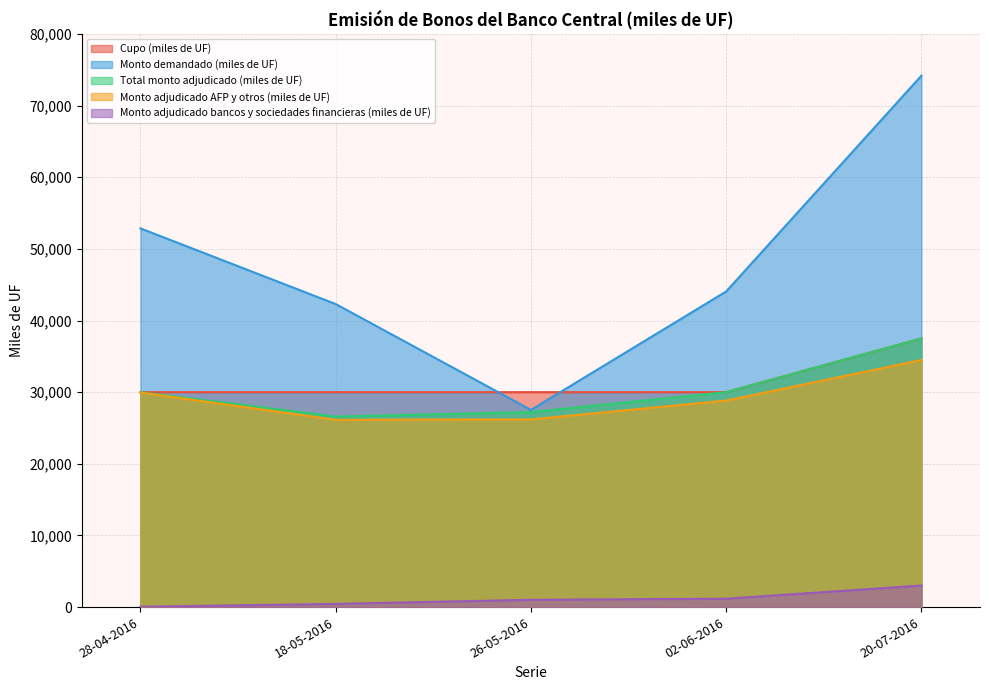

Reading left to right, extract all data points from this chart.

Cupo (miles de UF): 28-04-2016=30000	18-05-2016=30000	26-05-2016=30000	02-06-2016=30000	20-07-2016=37500
Monto demandado (miles de UF): 28-04-2016=52860	18-05-2016=42300	26-05-2016=27520	02-06-2016=44060	20-07-2016=74180
Total monto adjudicado (miles de UF): 28-04-2016=30000	18-05-2016=26590	26-05-2016=27220	02-06-2016=30000	20-07-2016=37500
Monto adjudicado AFP y otros (miles de UF): 28-04-2016=29950	18-05-2016=26140	26-05-2016=26200	02-06-2016=28830	20-07-2016=34490
Monto adjudicado bancos y sociedades financieras (miles de UF): 28-04-2016=50	18-05-2016=450	26-05-2016=1020	02-06-2016=1170	20-07-2016=3010